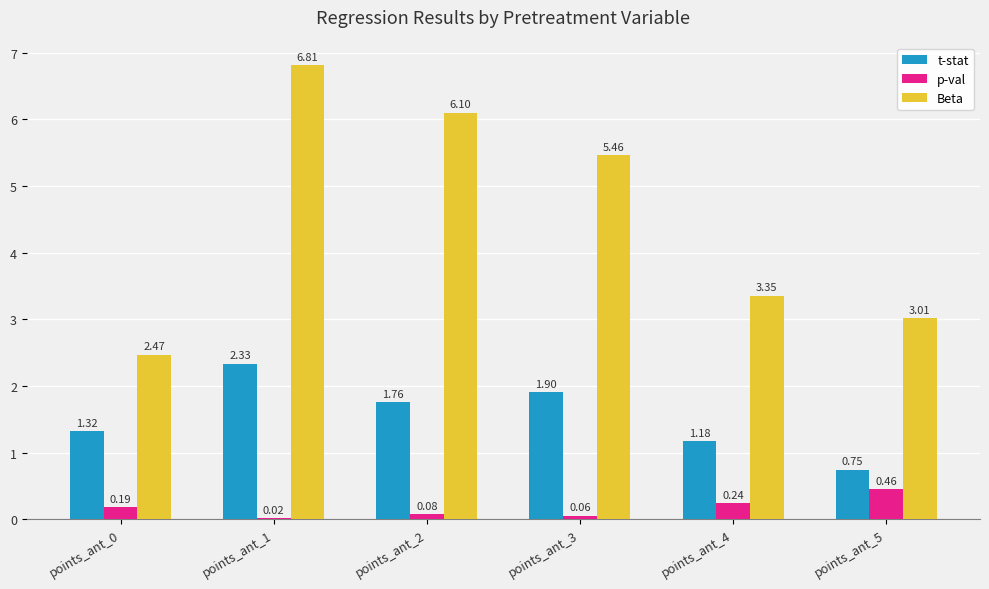

How many groups of bars are there?

6